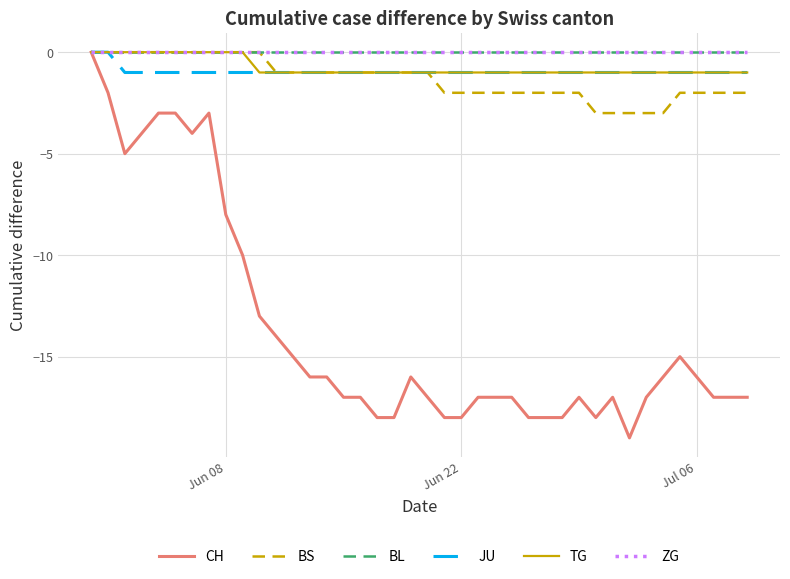

What is the difference between the second highest and minimum values in the BS series?

3